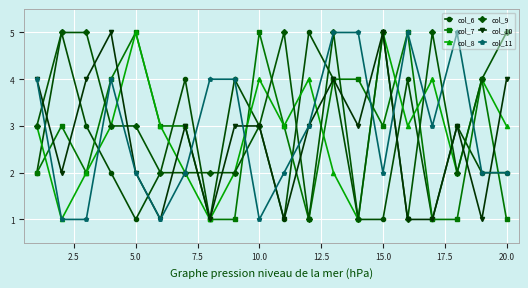

Which series has the largest total across all categories?

col_9